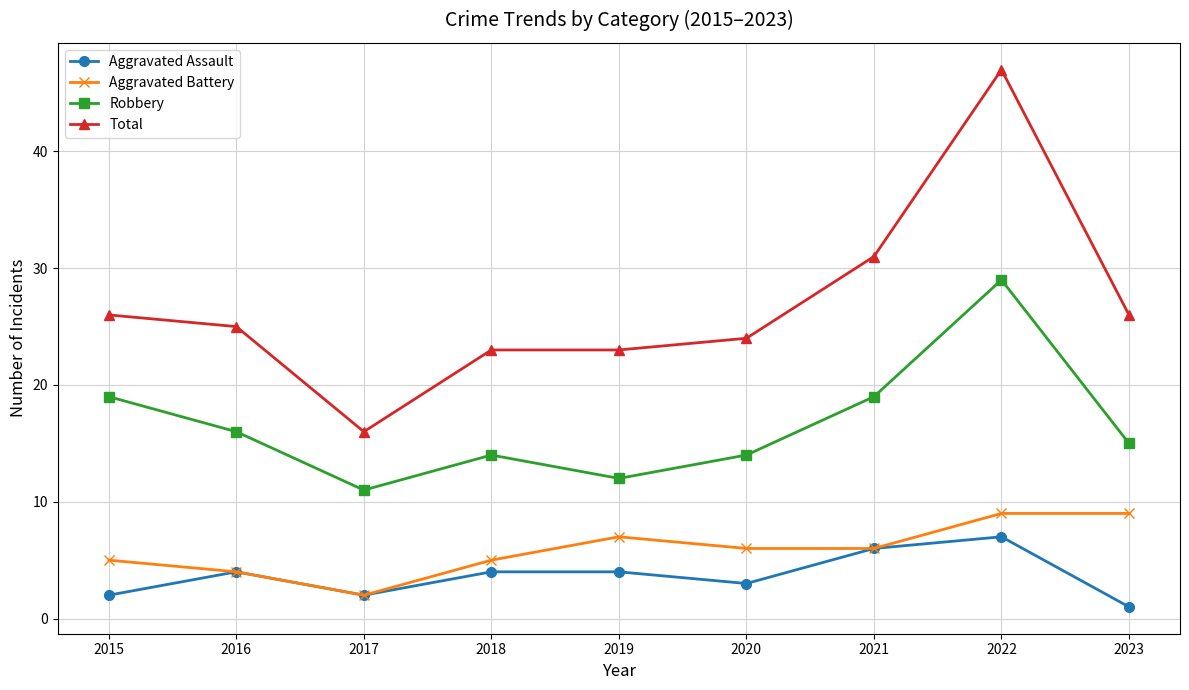

The Aggravated Assault series shows 10 at 2022. True or false?

False